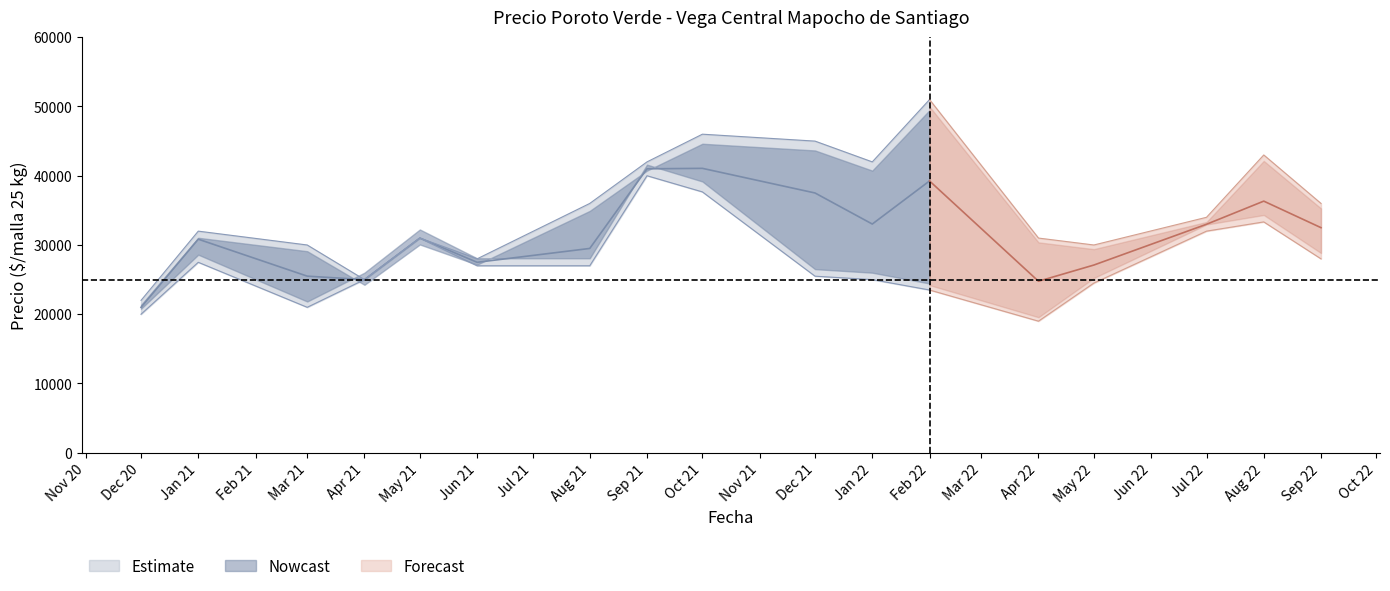

Where is the first local maximum for Precio mínimo?

2021-01